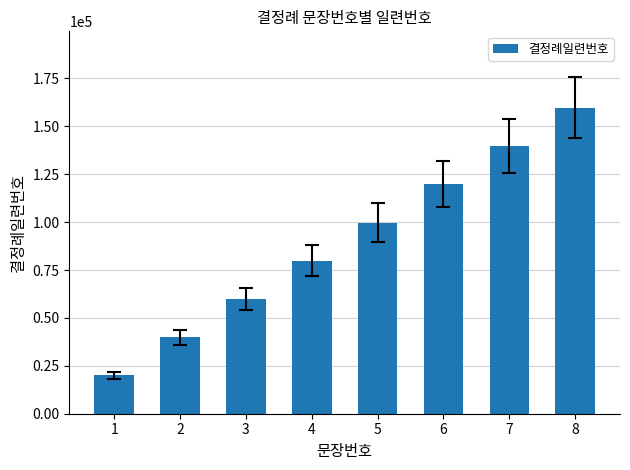

List the labels in order of value, largest first.

8, 7, 6, 5, 4, 3, 2, 1